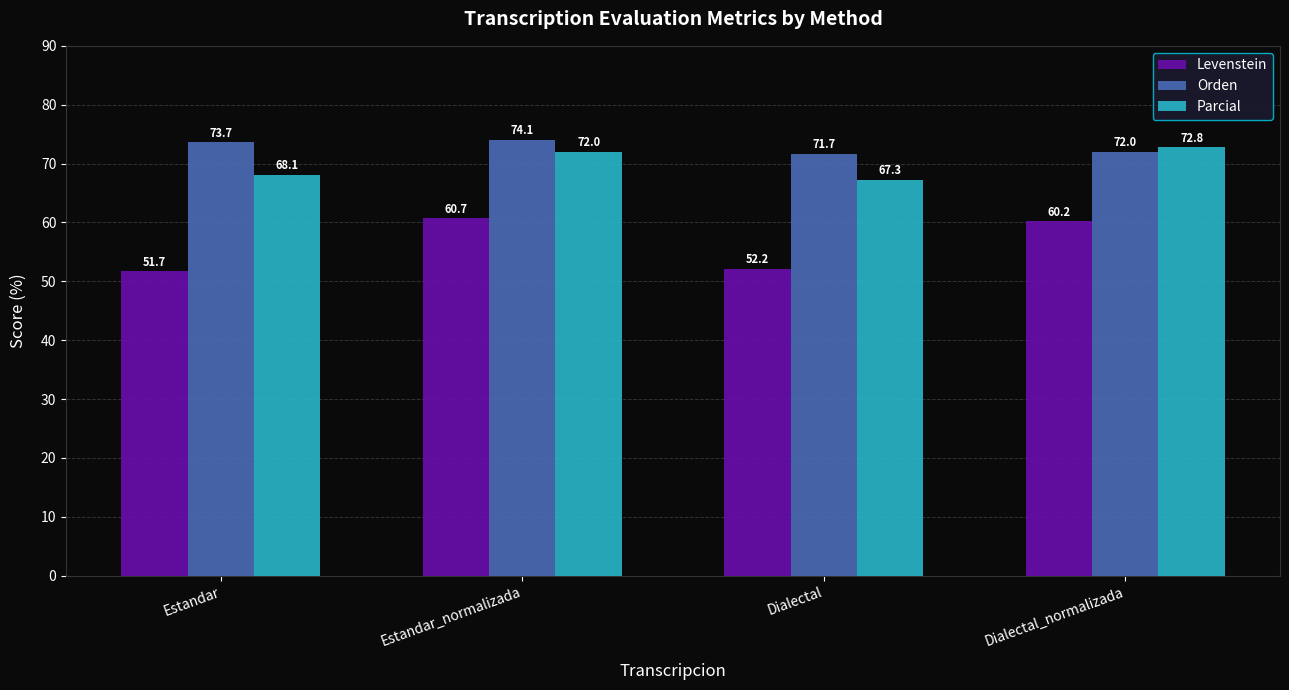

Which series changed the most between Estandar and Dialectal_normalizada?

Levenstein